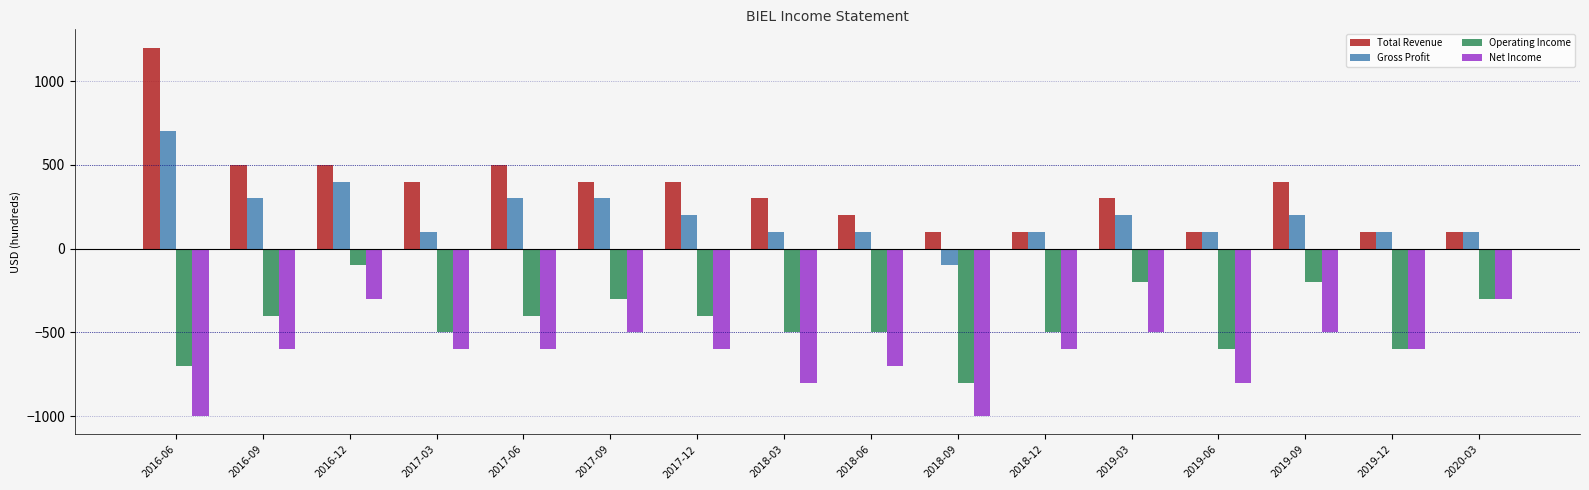

How many values in the Net Income series are below -600?

5